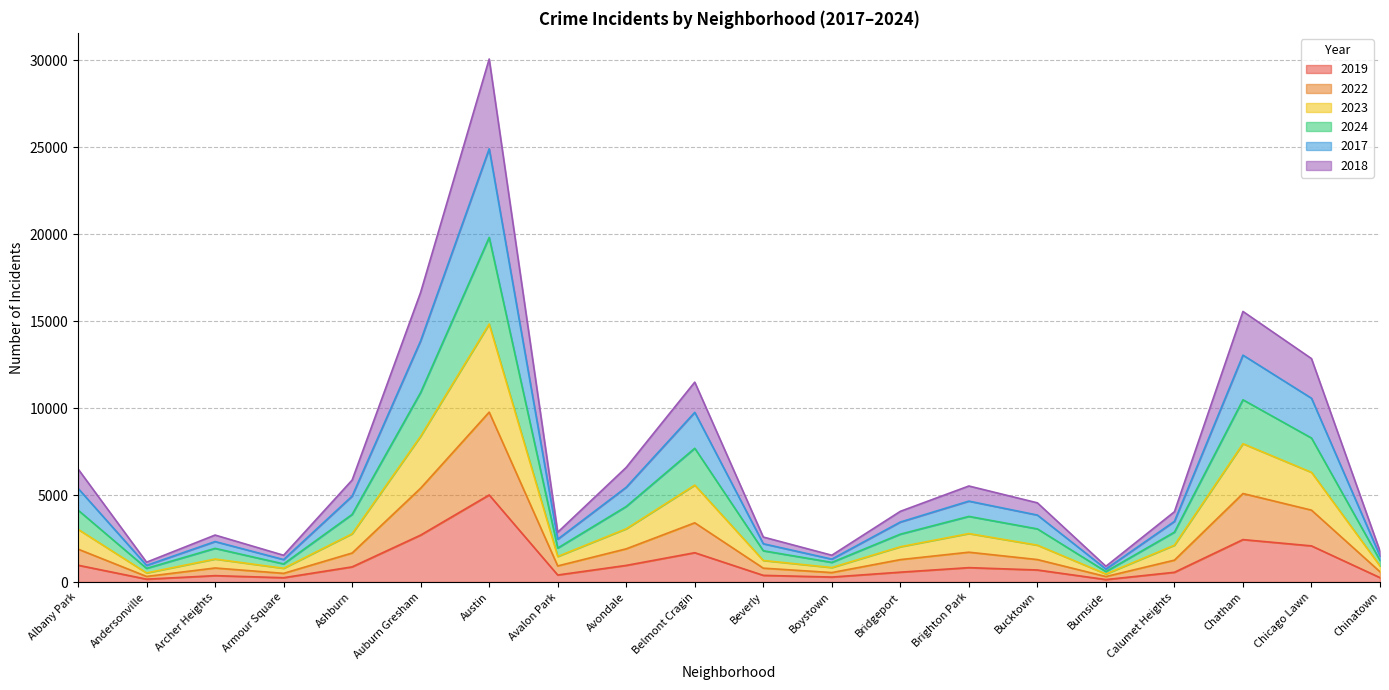

Which series has the largest total across all categories?

2017